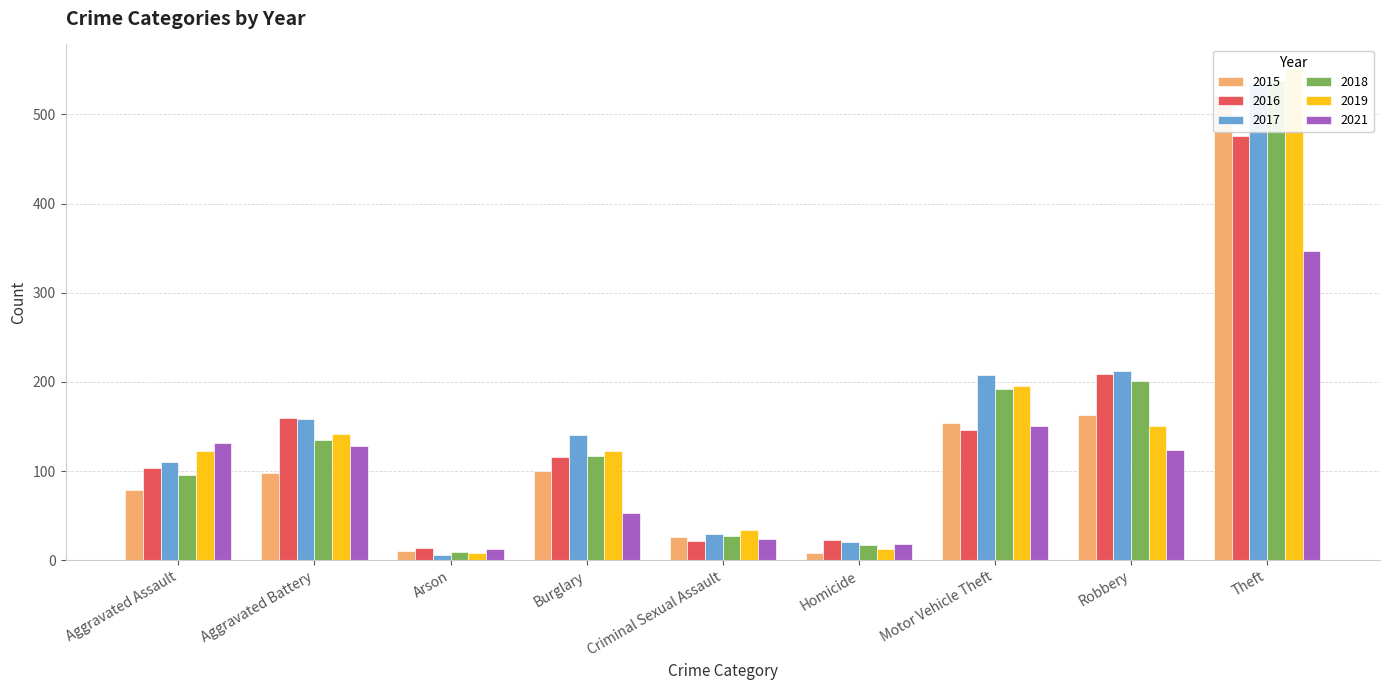

Reading left to right, transcribe all the data shown in this chart.

2015: 79	98	10	100	26	8	154	163	522
2016: 103	159	14	116	21	23	146	209	476
2017: 110	158	6	140	29	20	208	212	534
2018: 95	135	9	117	27	17	192	201	537
2019: 123	141	8	122	34	13	195	150	551
2021: 131	128	13	53	24	18	151	124	347